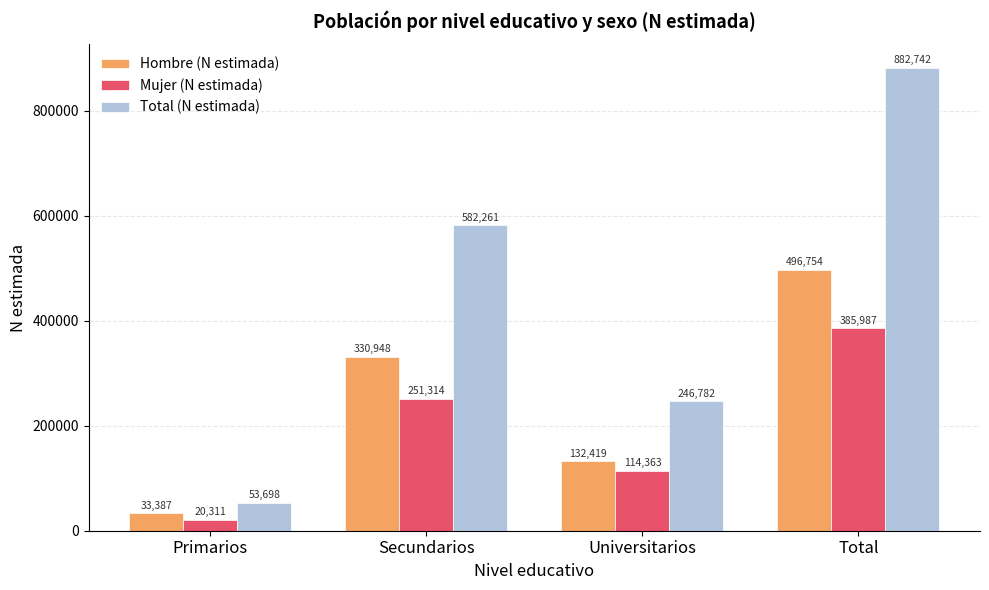

What is the label of the 3rd bar from the right?

Secundarios